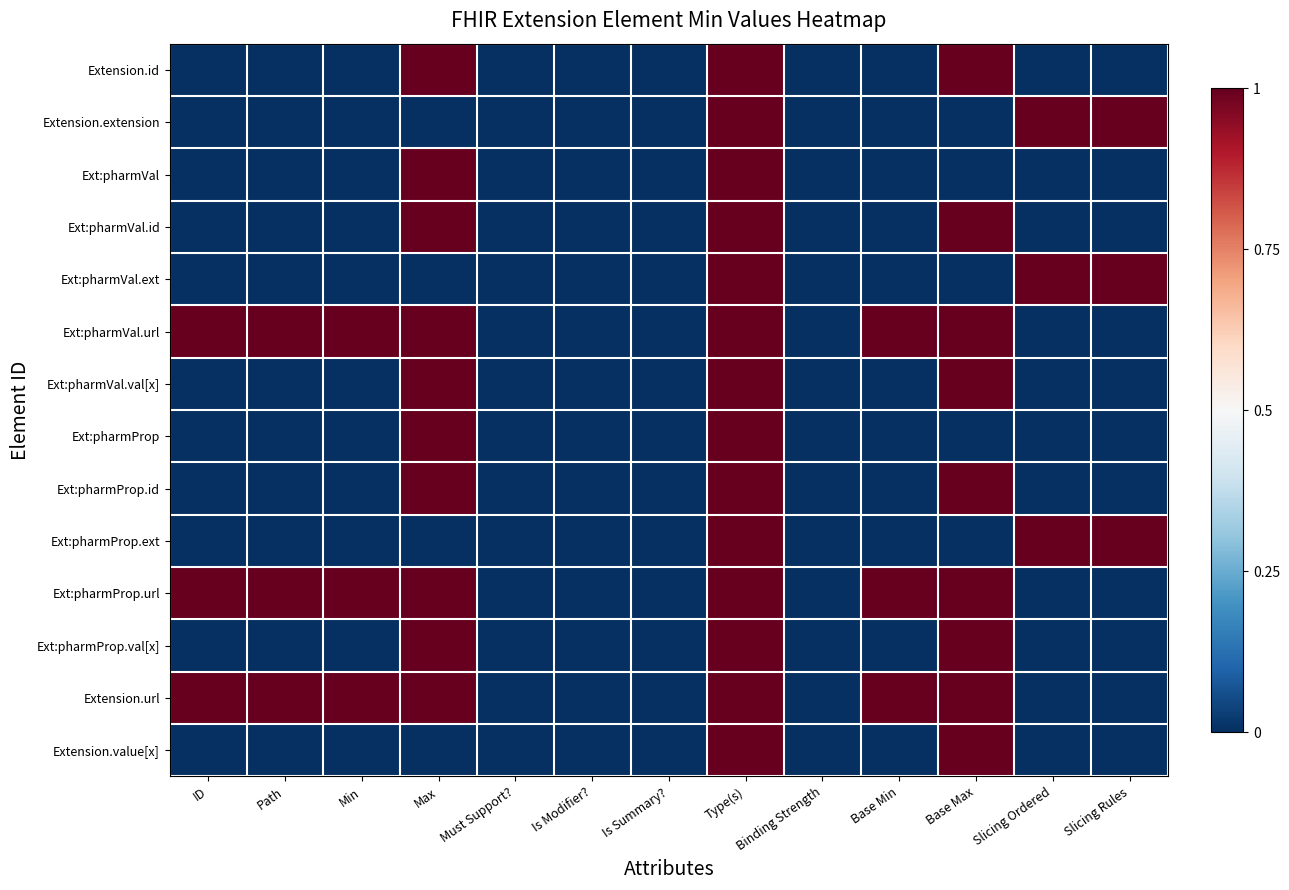

List the series in order of their peak value, highest first.

Extension.id, Extension.extension, Ext:pharmVal, Ext:pharmVal.id, Ext:pharmVal.ext, Ext:pharmVal.url, Ext:pharmVal.val[x], Ext:pharmProp, Ext:pharmProp.id, Ext:pharmProp.ext, Ext:pharmProp.url, Ext:pharmProp.val[x], Extension.url, Extension.value[x]